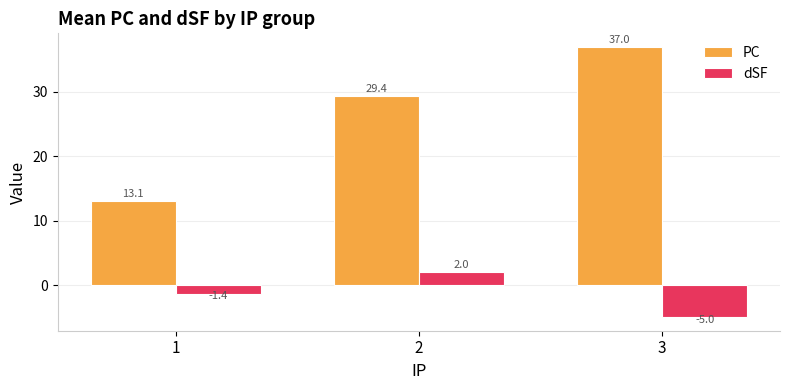

Where does the PC series first go above 29?

2